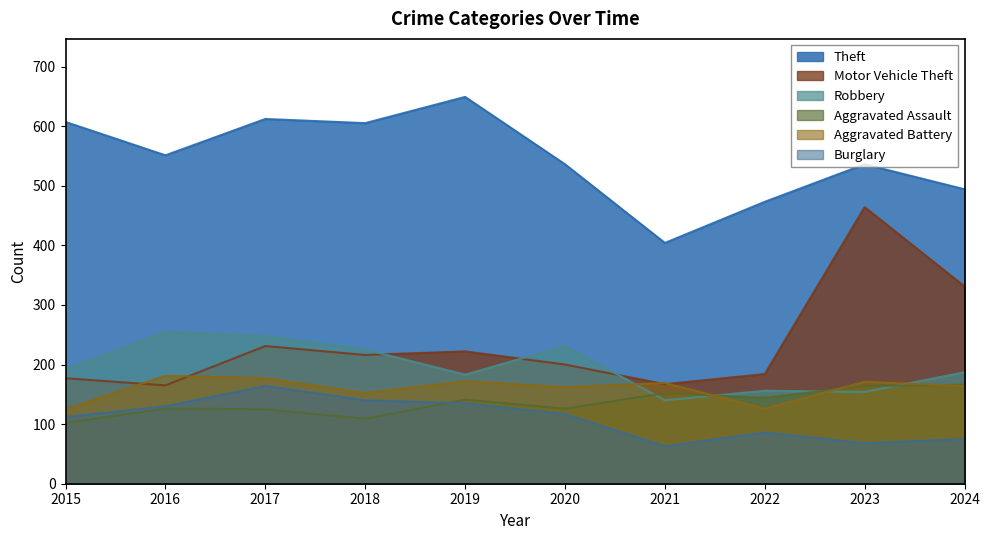

What is the sum of all Robbery values?

1971